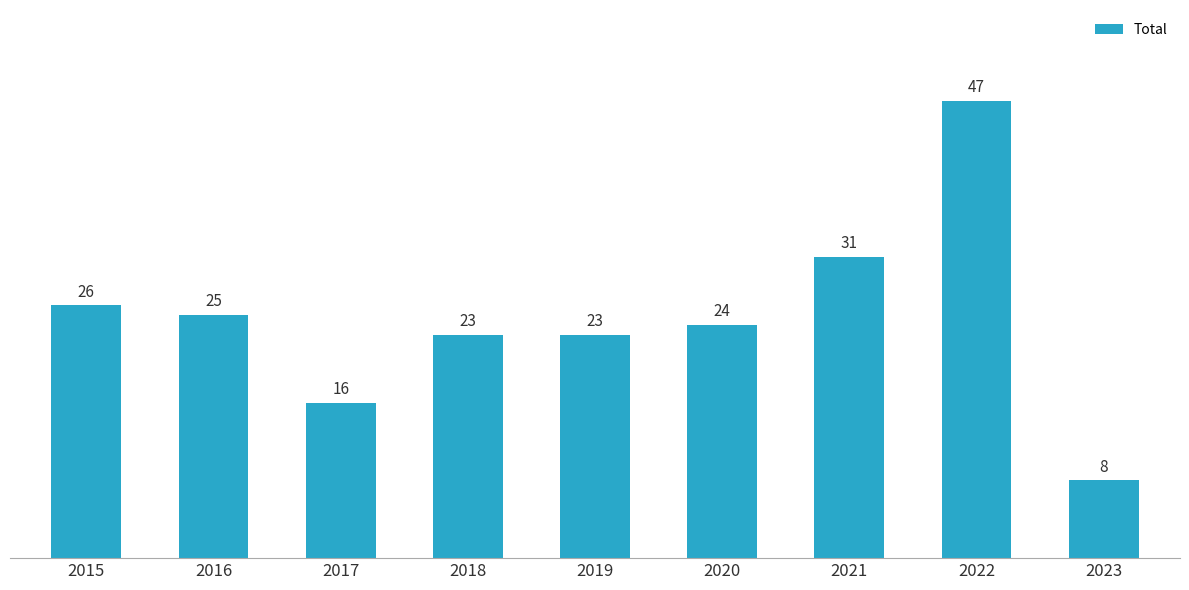

What is the sum of the values at 2023 and 2020?

32